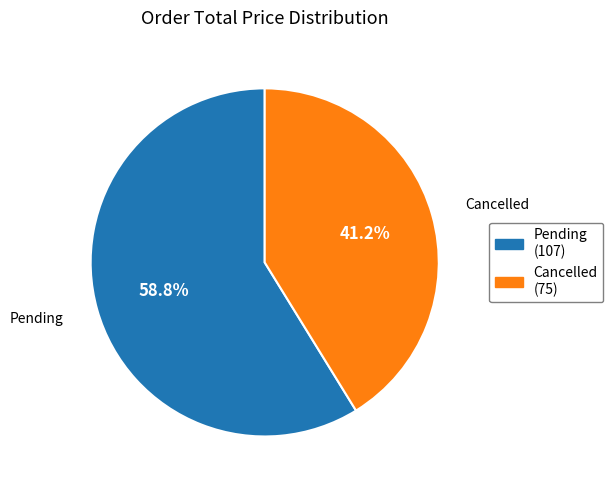

Which slice represents more than half of the pie?

Pending